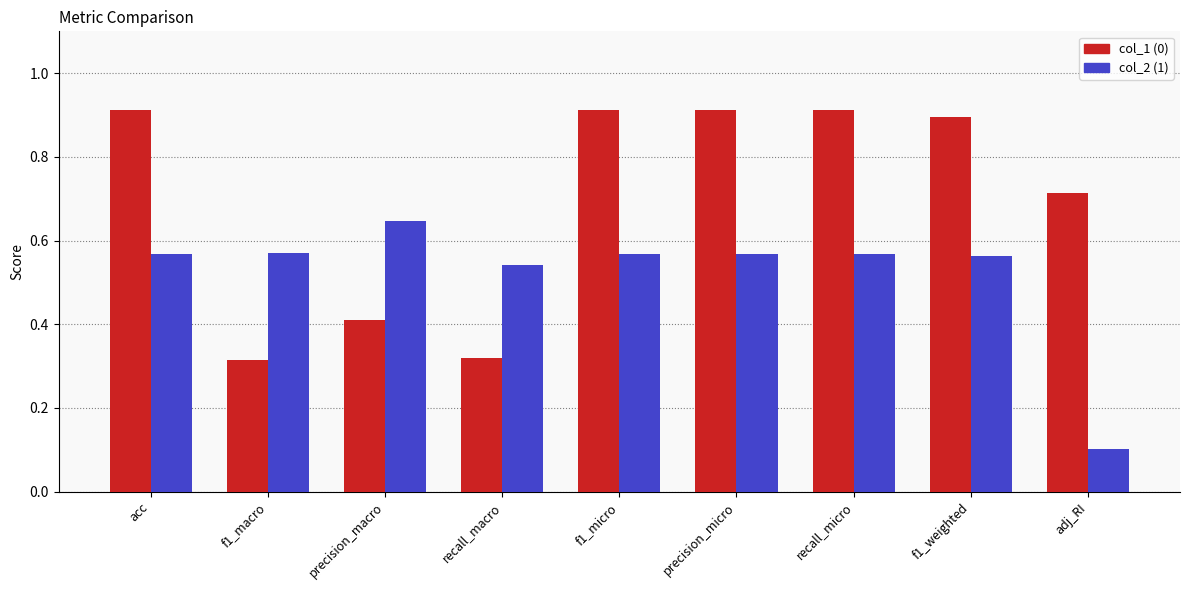

What is the total value across all series at f1_micro?

1.5